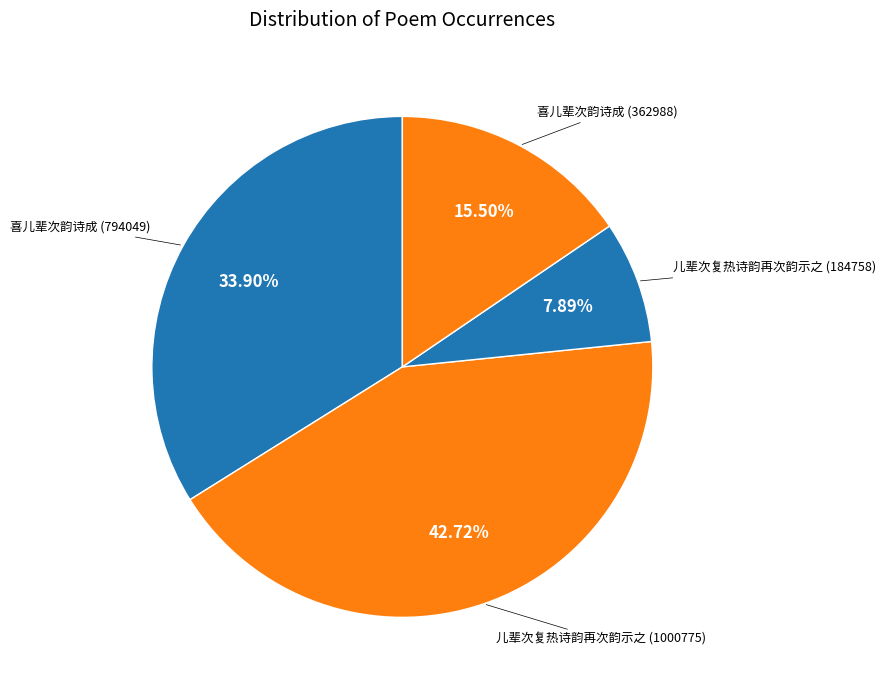

Which category has the biggest portion of the pie?

儿辈次复热诗韵再次韵示之 (1000775)